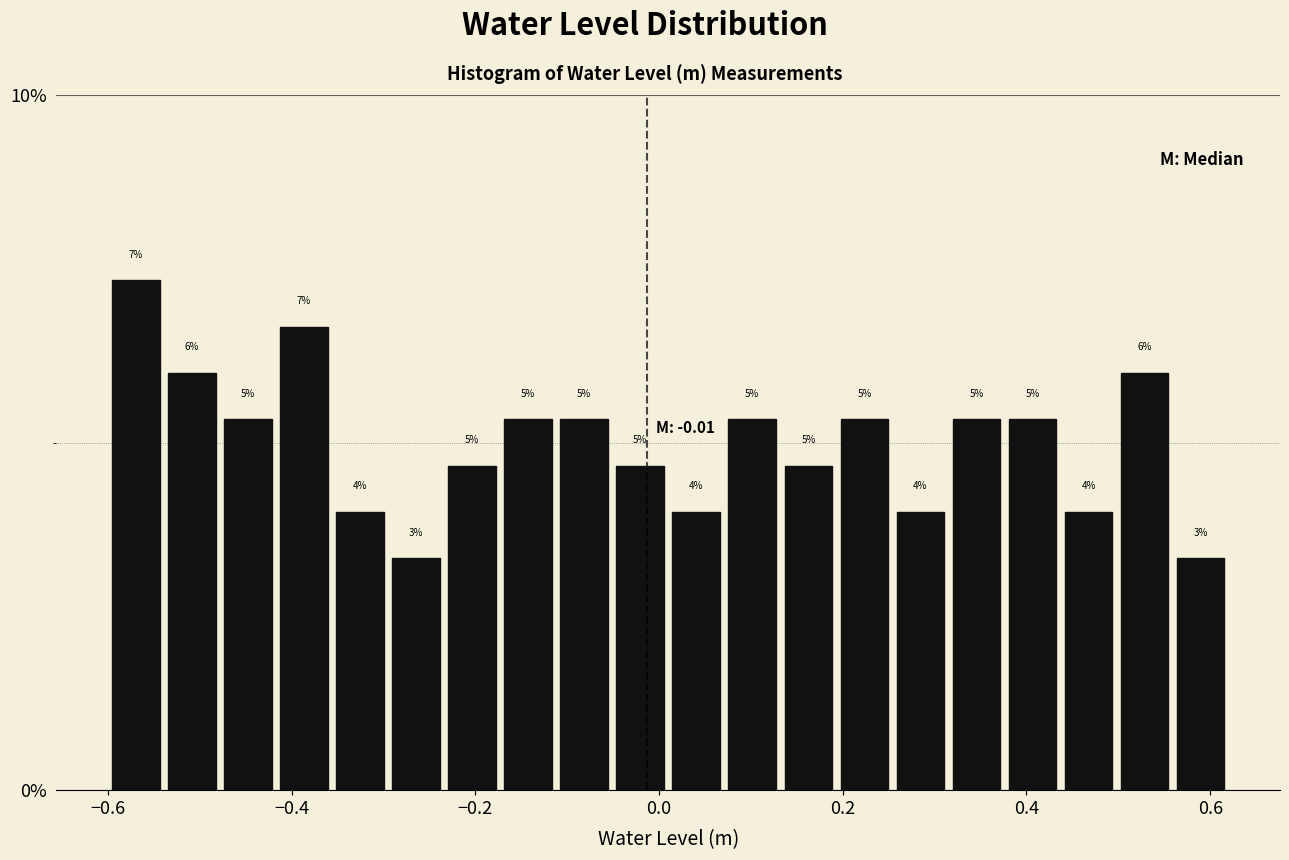

Read against the x-axis, roughly where is the centre of the tallest bar?

-0.56